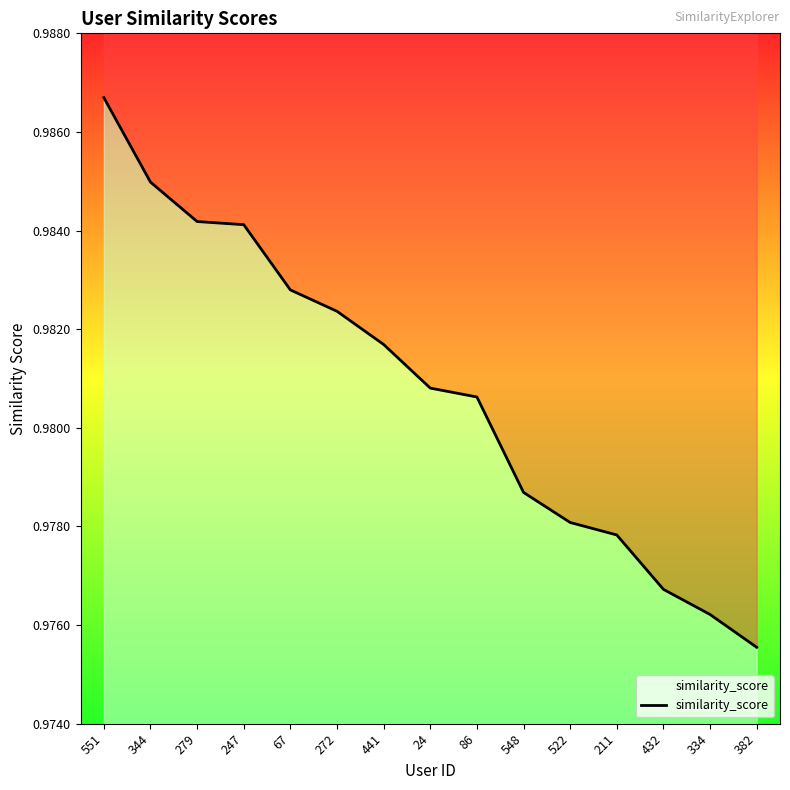

How many lines are shown in the chart?

1